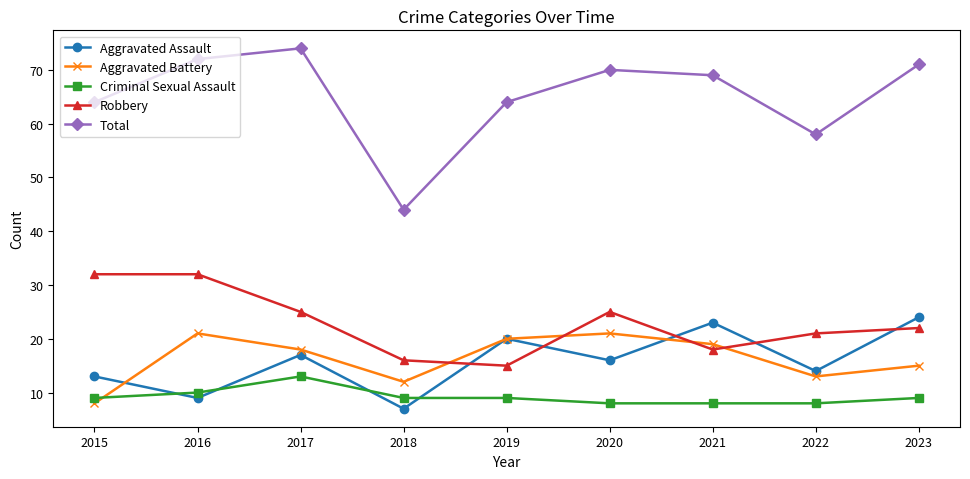

Is it true that Criminal Sexual Assault equals 9 at 2015?

True